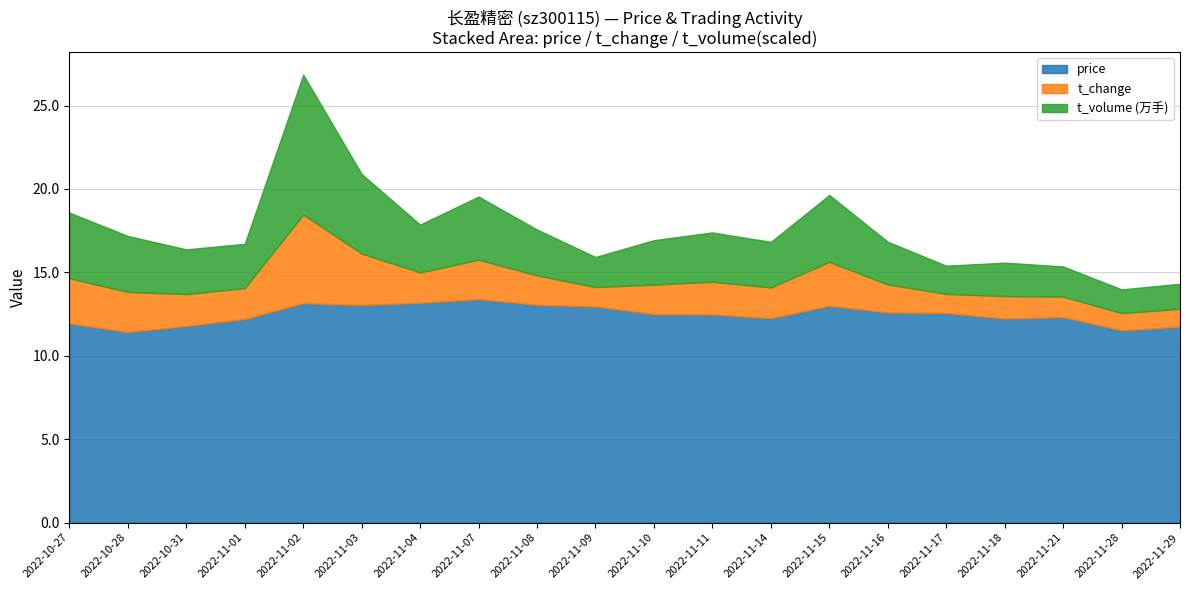

What is the maximum value for price?

13.4